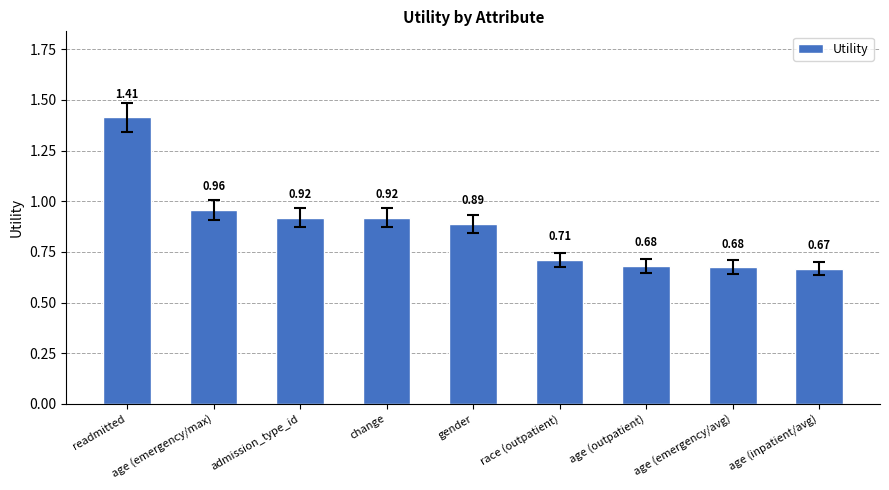

What is the sum of all values?

7.8